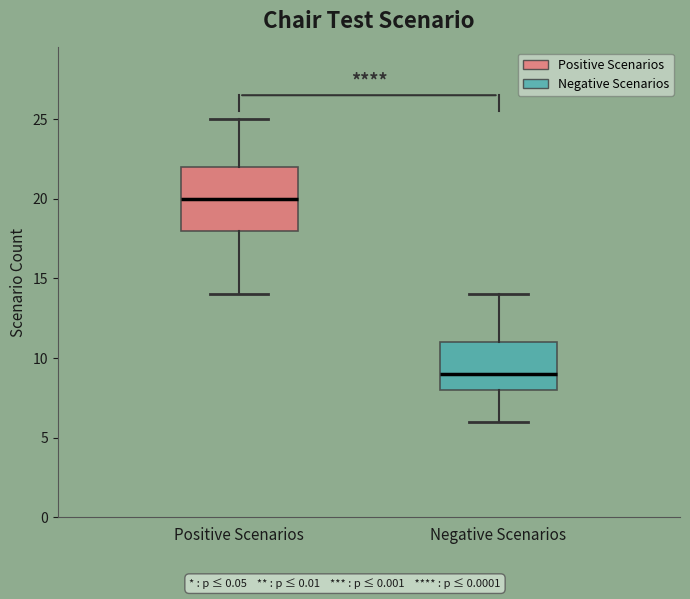

Where does the lower whisker of the box for Negative Scenarios end on the y-axis? The values are not printed on the chart, so give them approximately, as read against the axis.

6